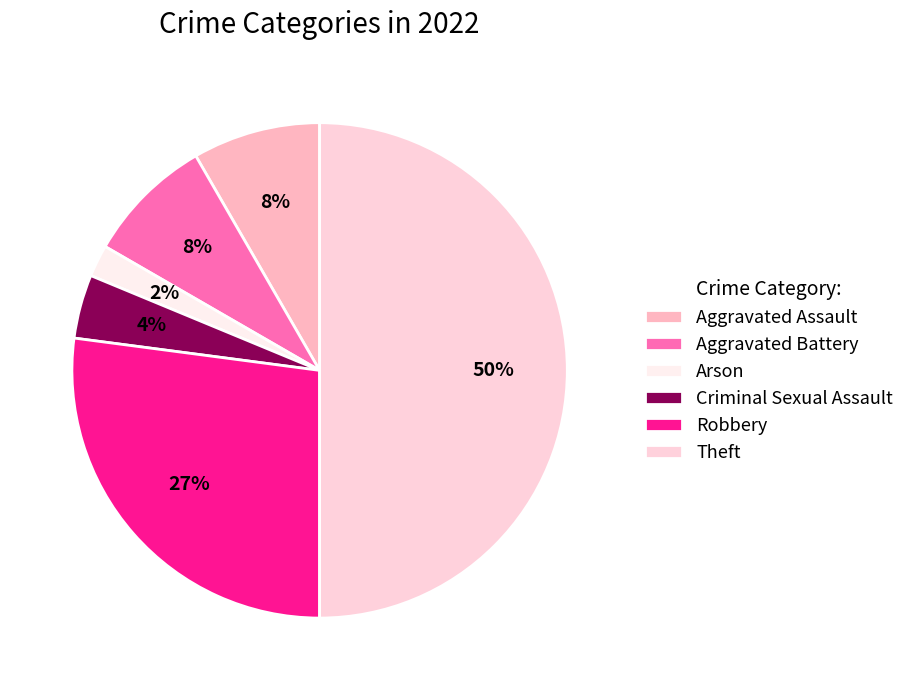

True or false: Theft accounts for 50% of the total.

True